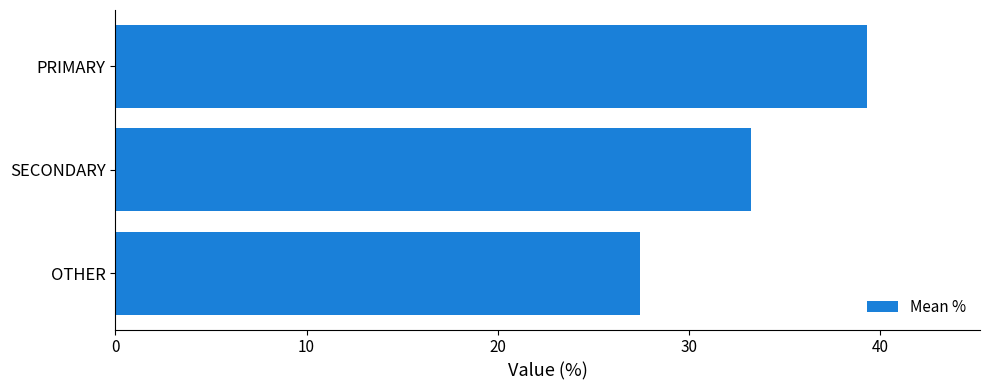

List the labels in order of value, largest first.

PRIMARY, SECONDARY, OTHER